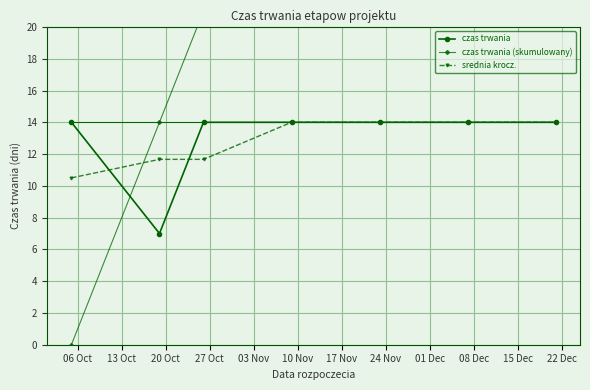

True or false: czas trwania has more than 2 points higher than both neighbors.

False